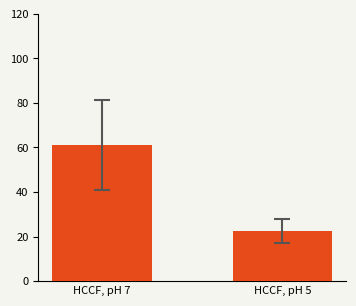

At which category does the chart reach its minimum across all series?

HCCF, pH 5